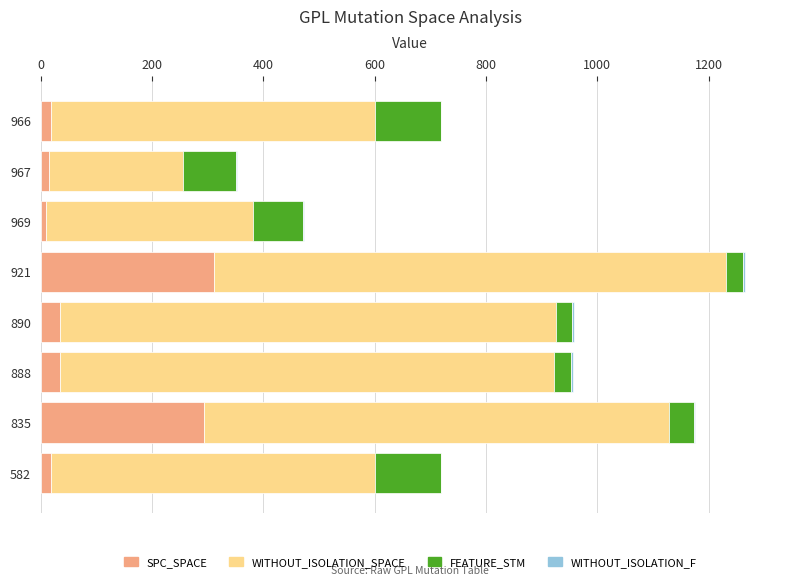

The SPC_SPACE series shows 18 at 966. True or false?

True